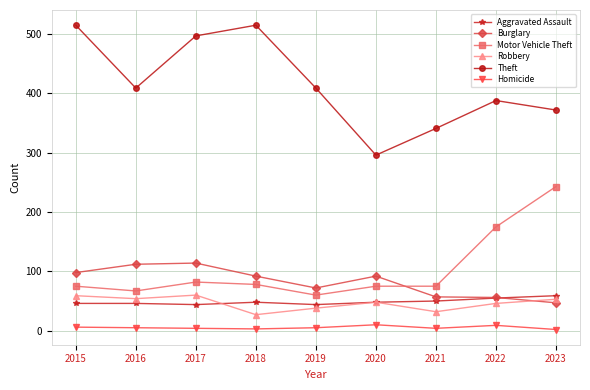

The Motor Vehicle Theft series shows 292 at 2022. True or false?

False